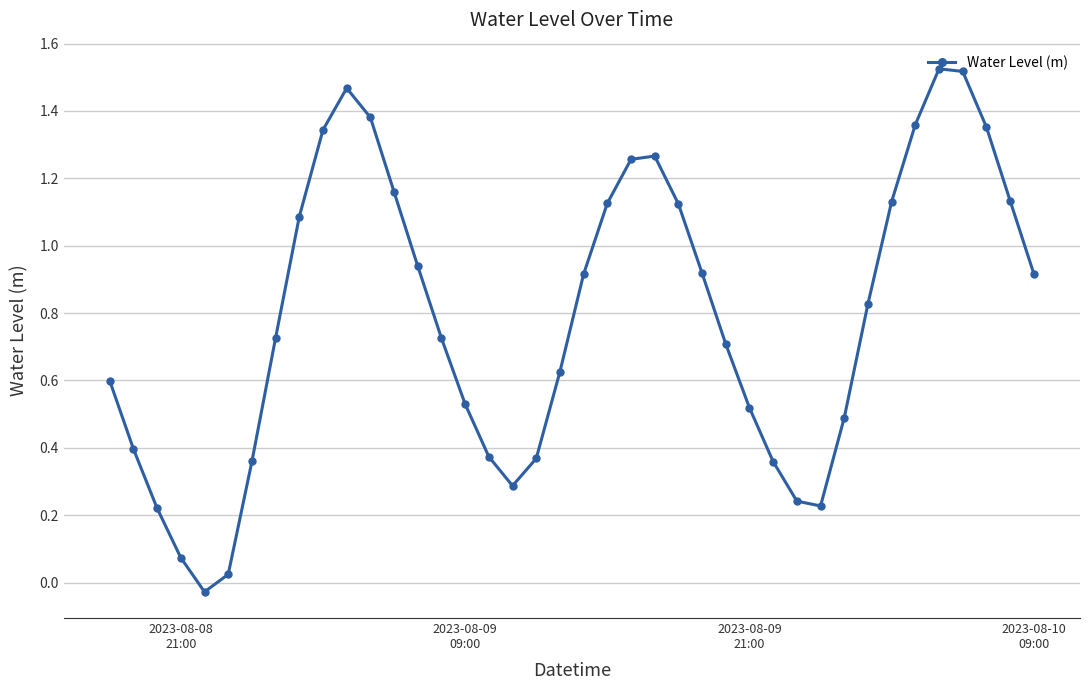

How many points are higher than both their immediate neighbors (excluding endpoints)?

3